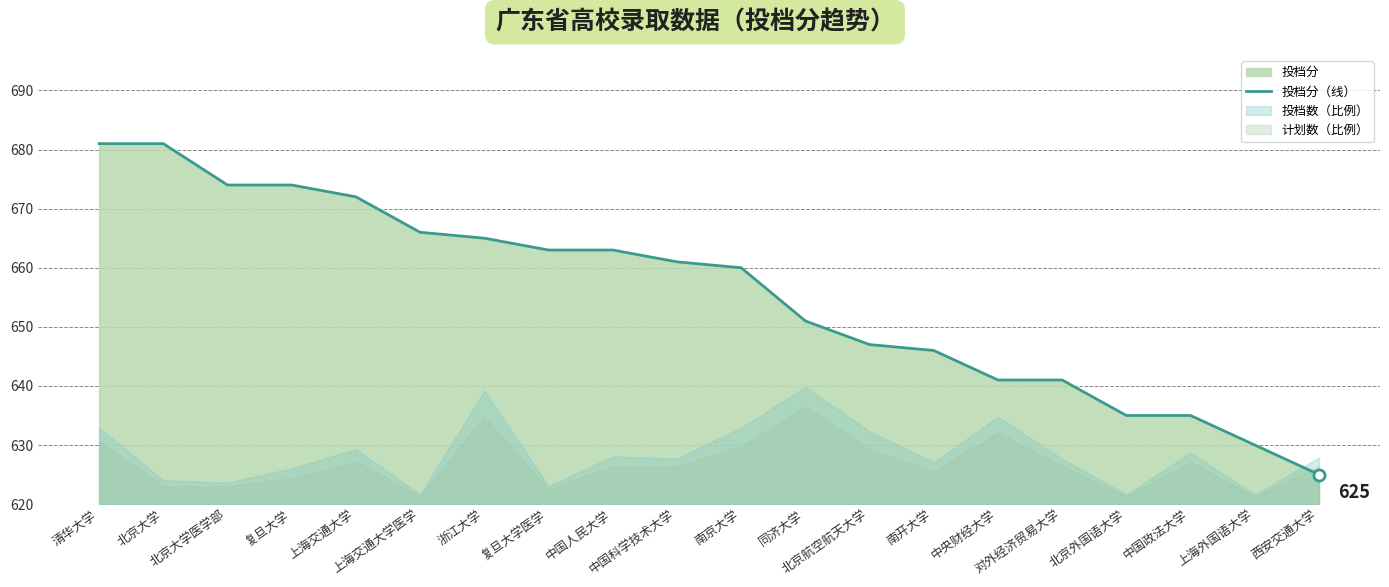

What position from the left is 上海交通大学?

5